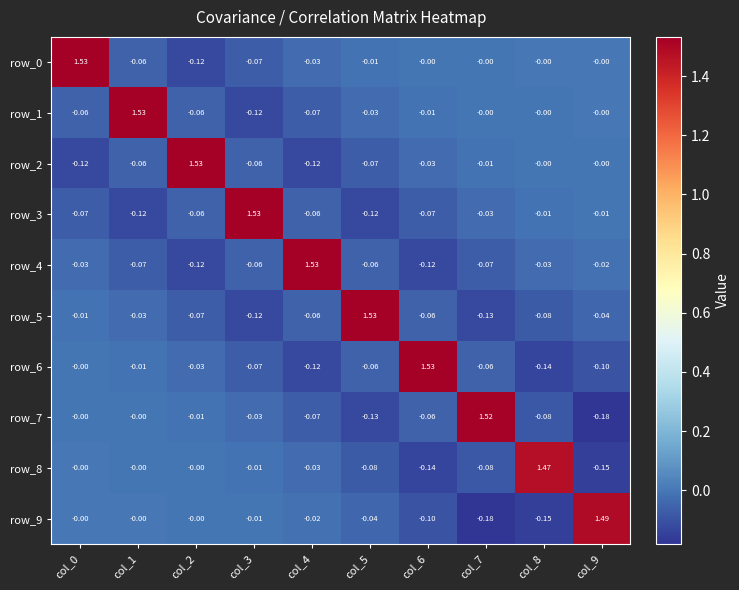

How many data points in row_6 are less than 0?

8